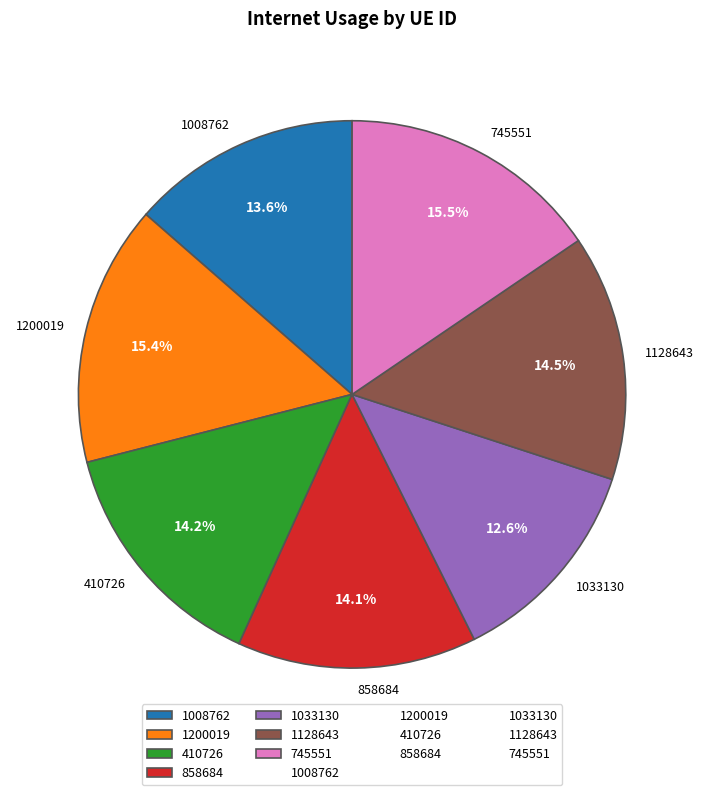

Which category has the smallest portion of the pie?

1033130